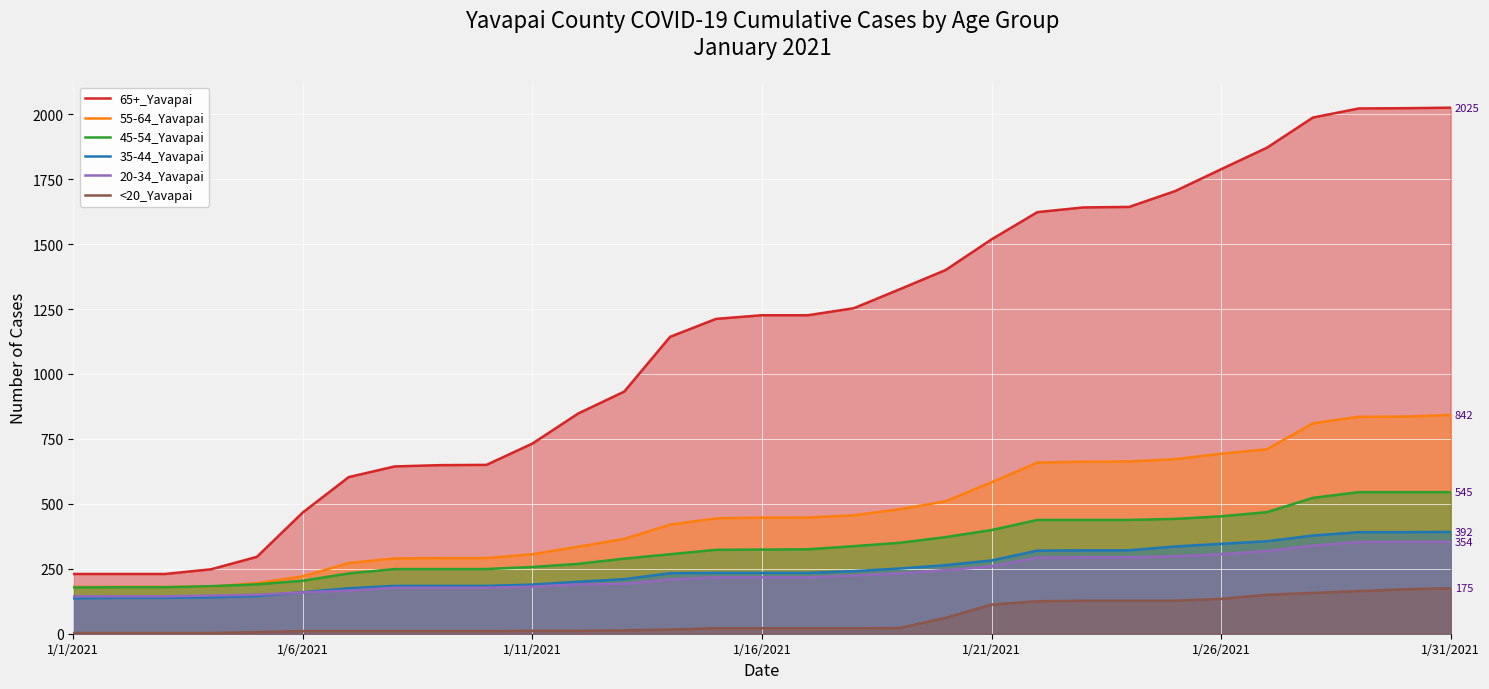

How many lines are shown in the chart?

6